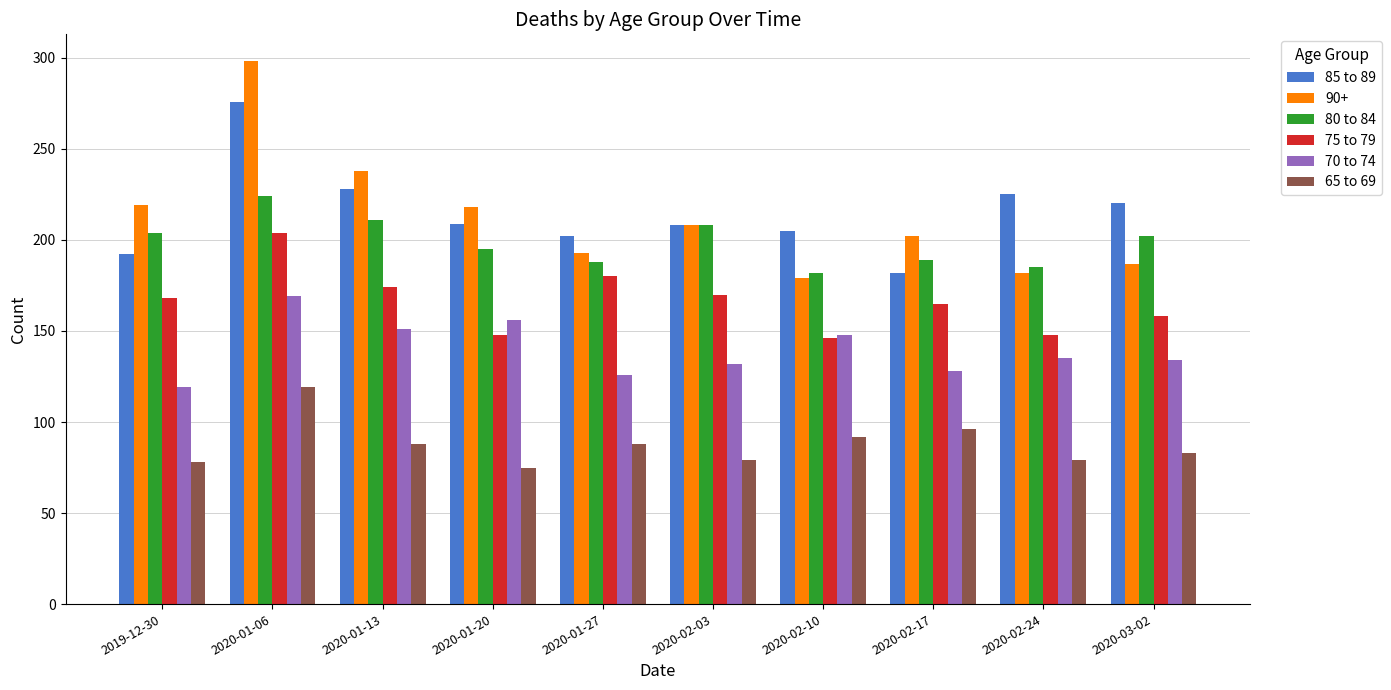

What is the total value across all series at 2020-02-03?

1005